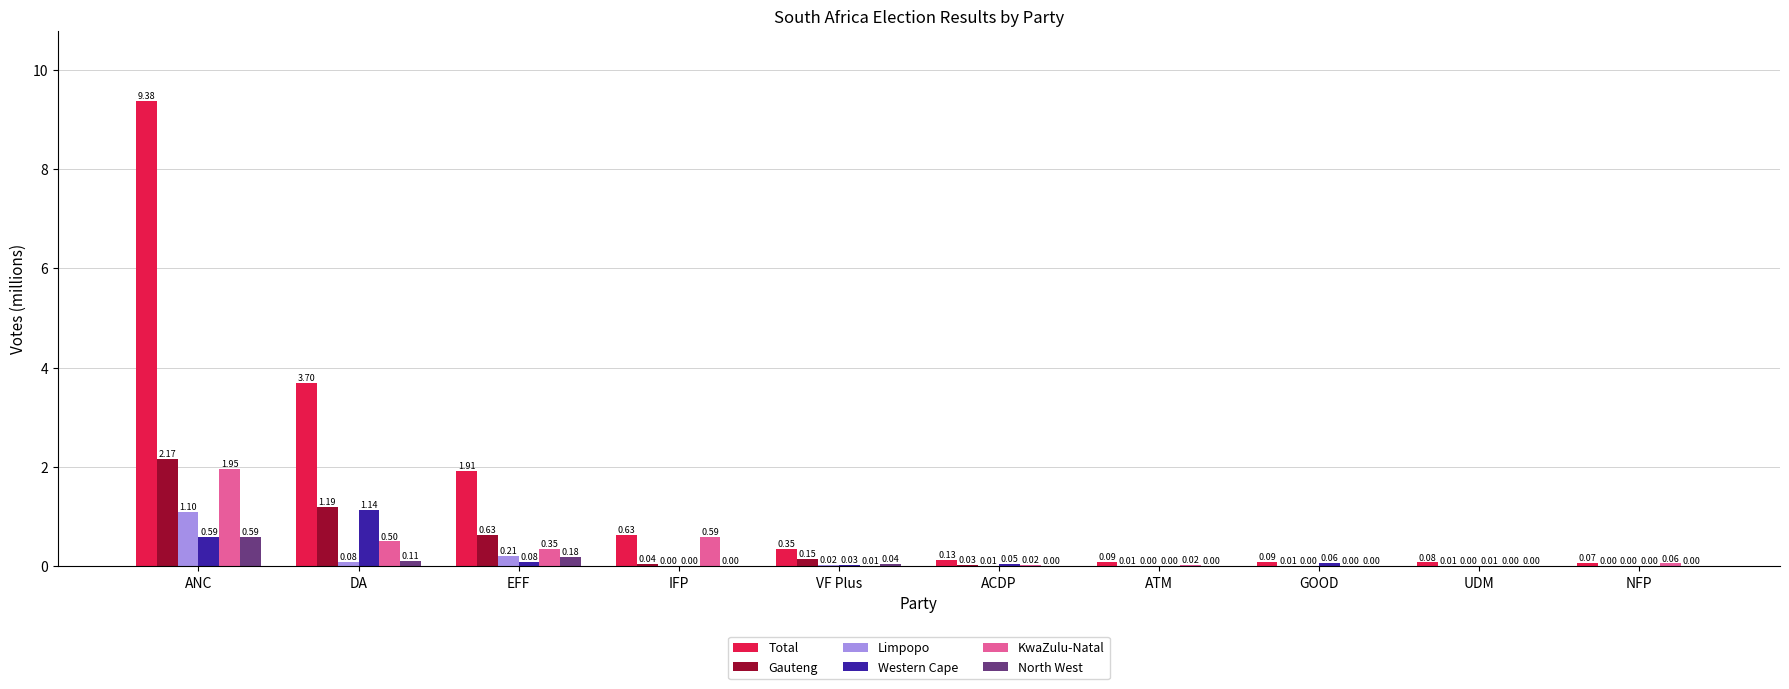

What is the sum of all Gauteng values?

4.2